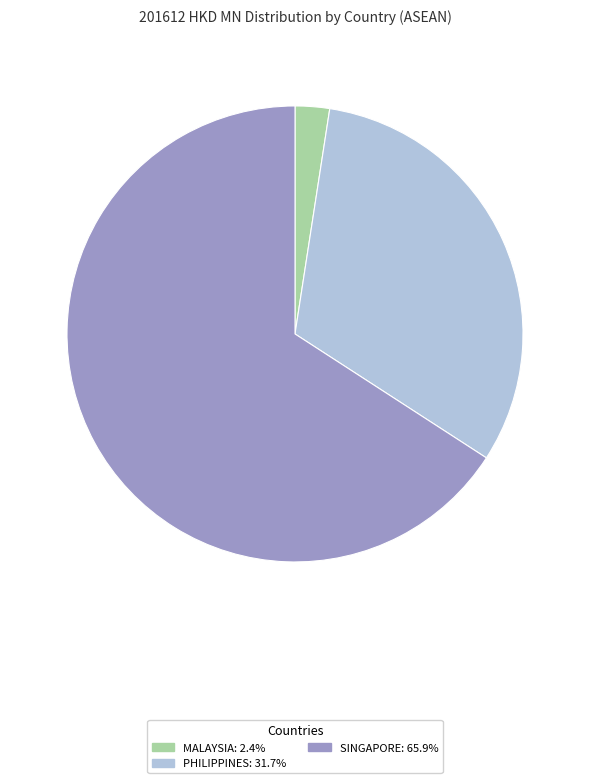

Is the sum of PHILIPPINES and MALAYSIA greater than half?

No